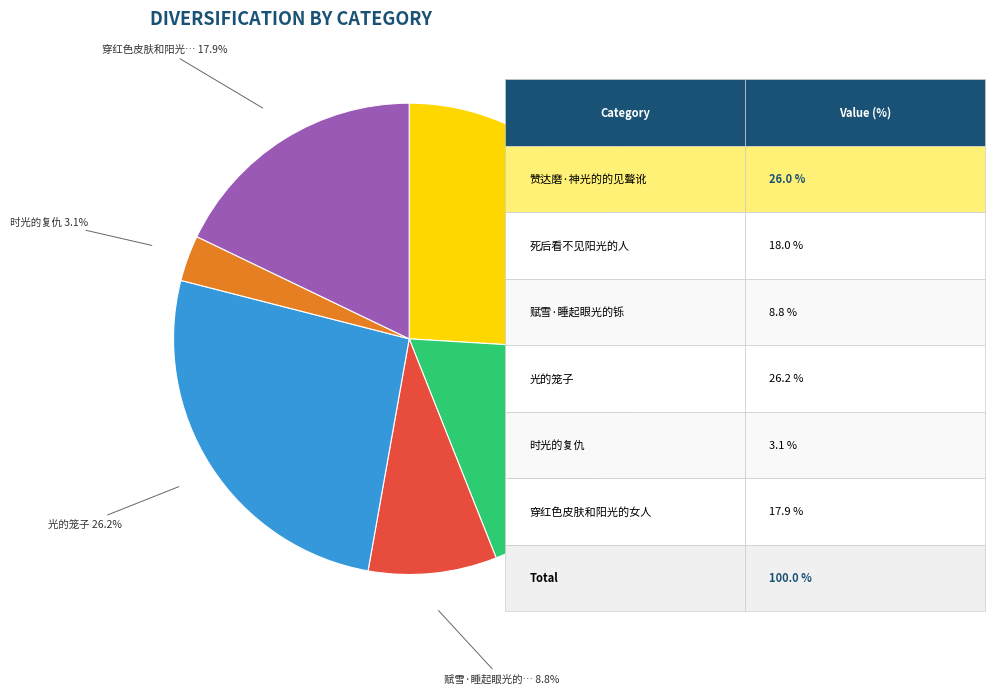

To the nearest percent, what is the average slice percentage?

17%